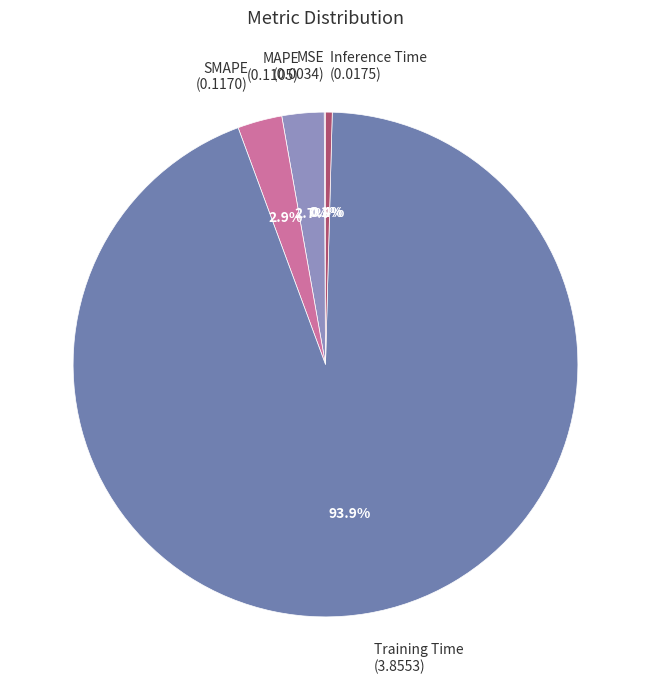

To the nearest percent, what is the difference between the largest and smallest slice percentages?

94%